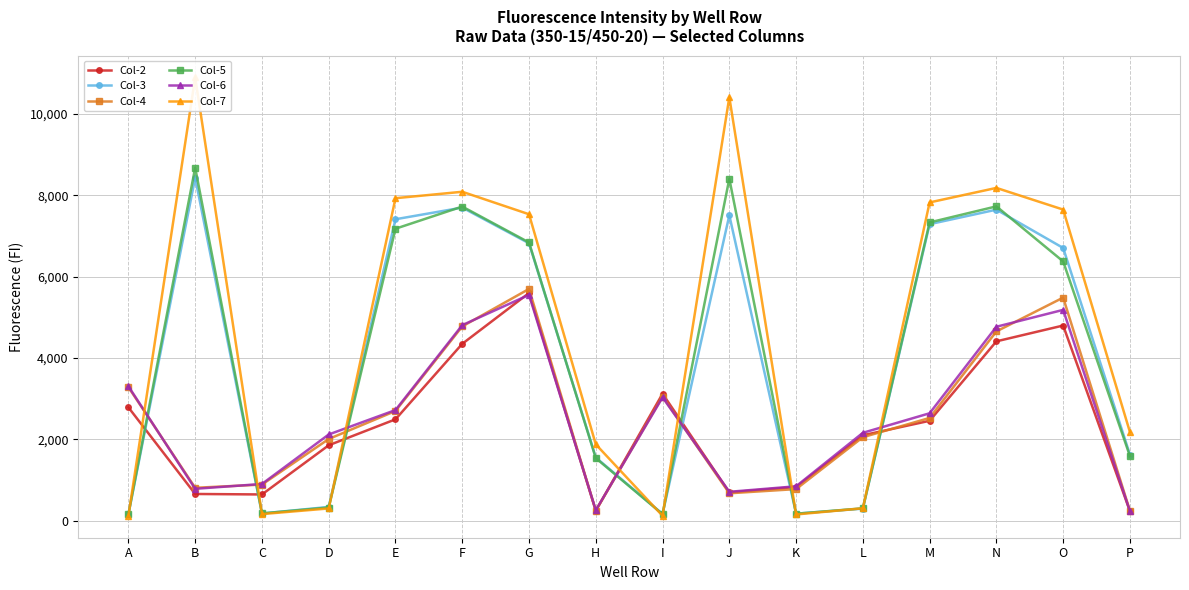

Which series ends up on top after the final intersection of Col-6 and Col-4?

Col-4